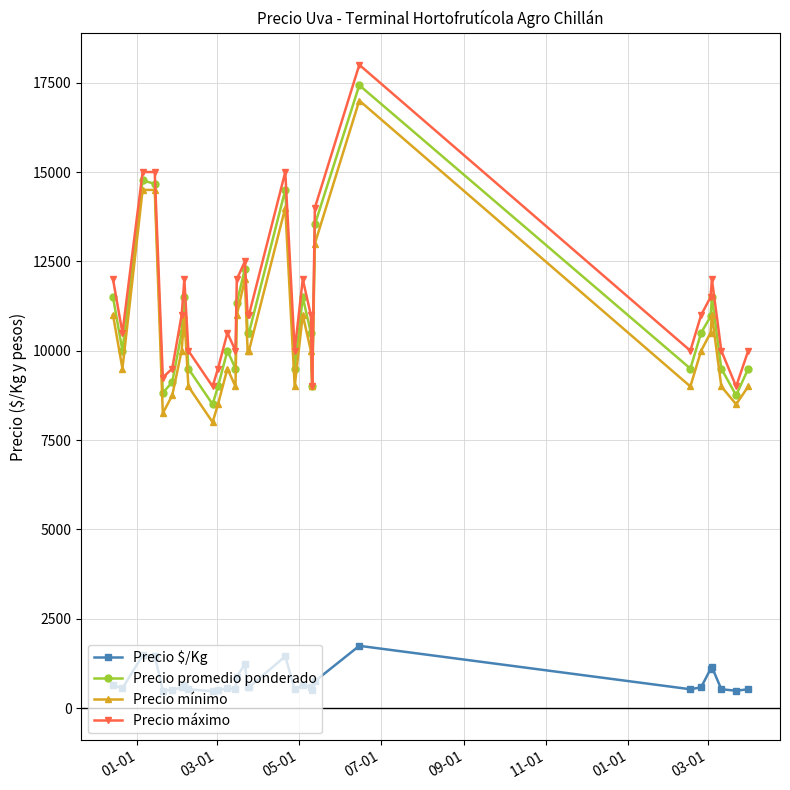

How many lines are shown in the chart?

4